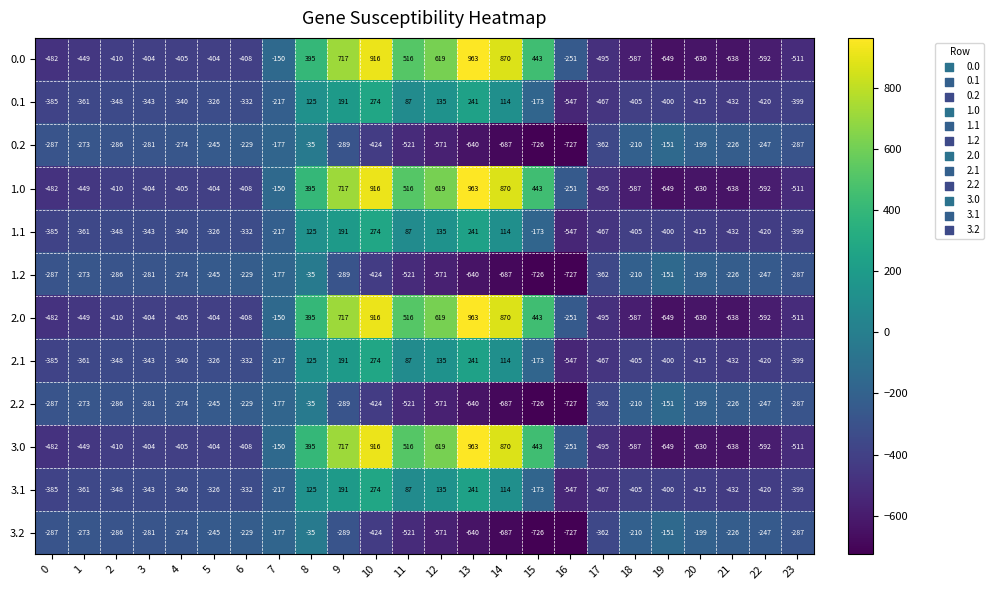

Rank the categories by 0.1 value from lowest to highest.

16, 17, 21, 22, 20, 18, 19, 23, 0, 1, 2, 3, 4, 6, 5, 7, 15, 11, 14, 8, 12, 9, 13, 10